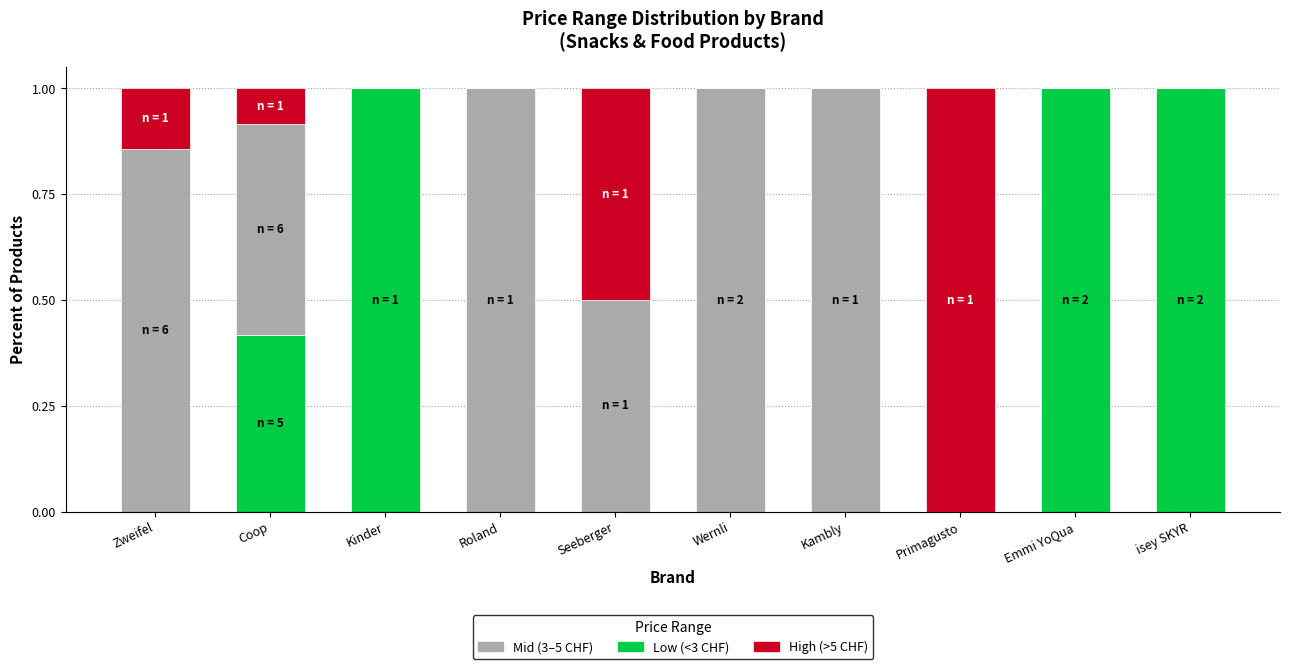

What is the total value across all series at isey SKYR?

1.0